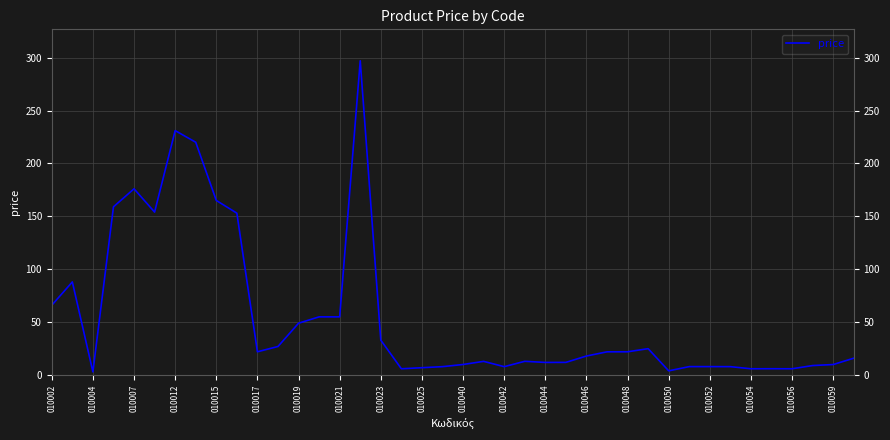

Does the chart display data point markers on the line(s)?

No